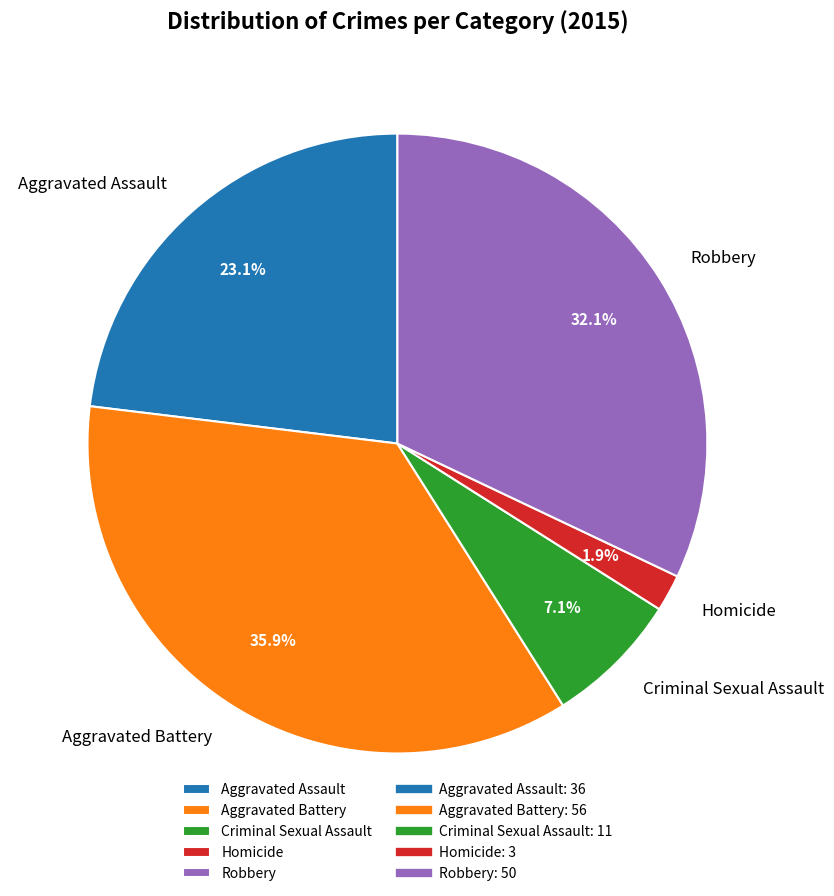

Which has a higher value, Criminal Sexual Assault or Aggravated Battery?

Aggravated Battery